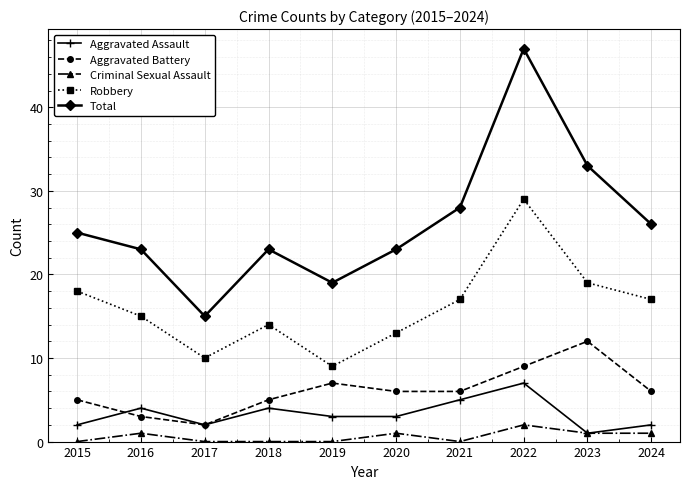

Reading right to left, transcribe all the data shown in this chart.

Aggravated Assault: 2024=2	2023=1	2022=7	2021=5	2020=3	2019=3	2018=4	2017=2	2016=4	2015=2
Aggravated Battery: 2024=6	2023=12	2022=9	2021=6	2020=6	2019=7	2018=5	2017=2	2016=3	2015=5
Criminal Sexual Assault: 2024=1	2023=1	2022=2	2021=0	2020=1	2019=0	2018=0	2017=0	2016=1	2015=0
Robbery: 2024=17	2023=19	2022=29	2021=17	2020=13	2019=9	2018=14	2017=10	2016=15	2015=18
Total: 2024=26	2023=33	2022=47	2021=28	2020=23	2019=19	2018=23	2017=15	2016=23	2015=25